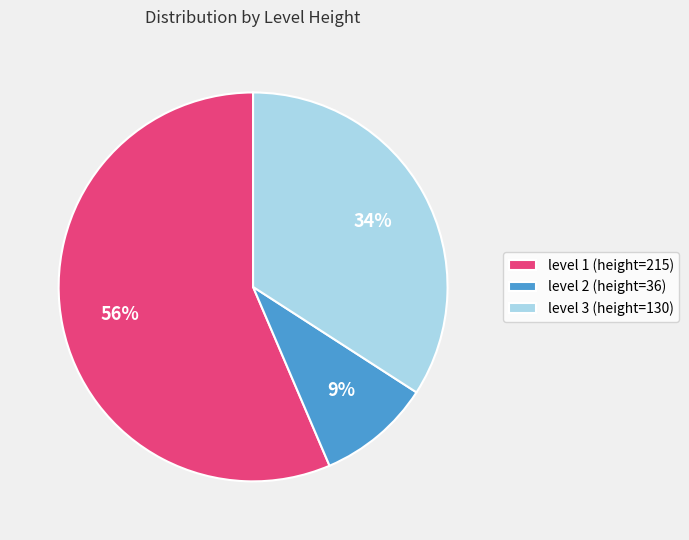

Which slice is the smallest?

level 2 (height=36)